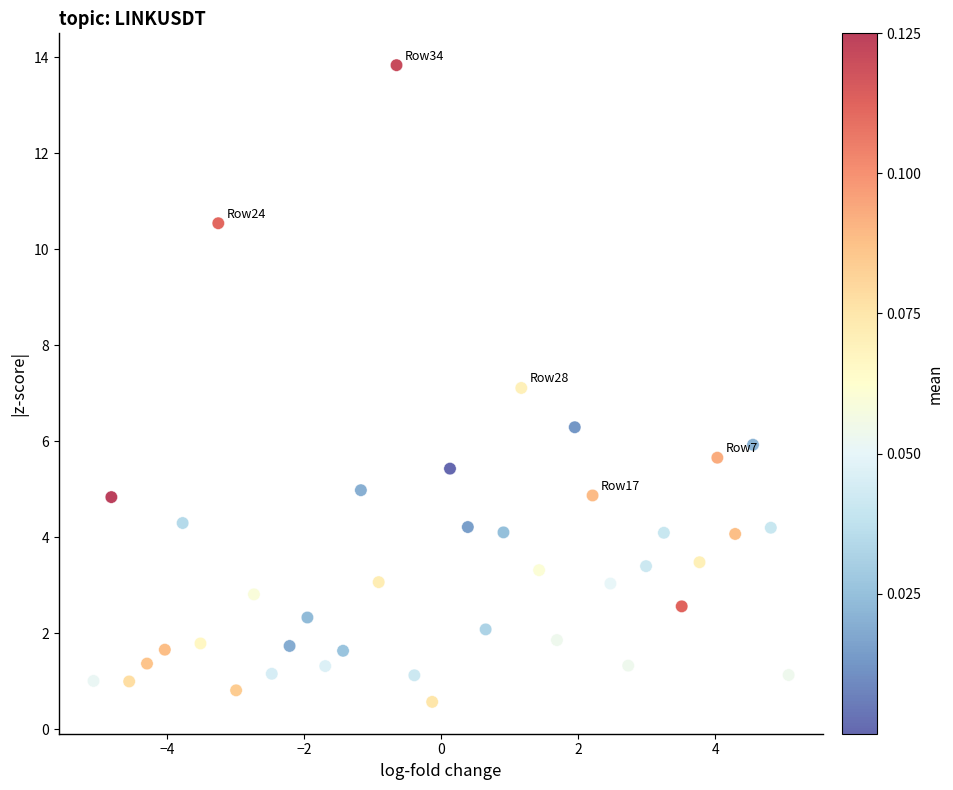

What is the range of X values (max minus min)?

10.1